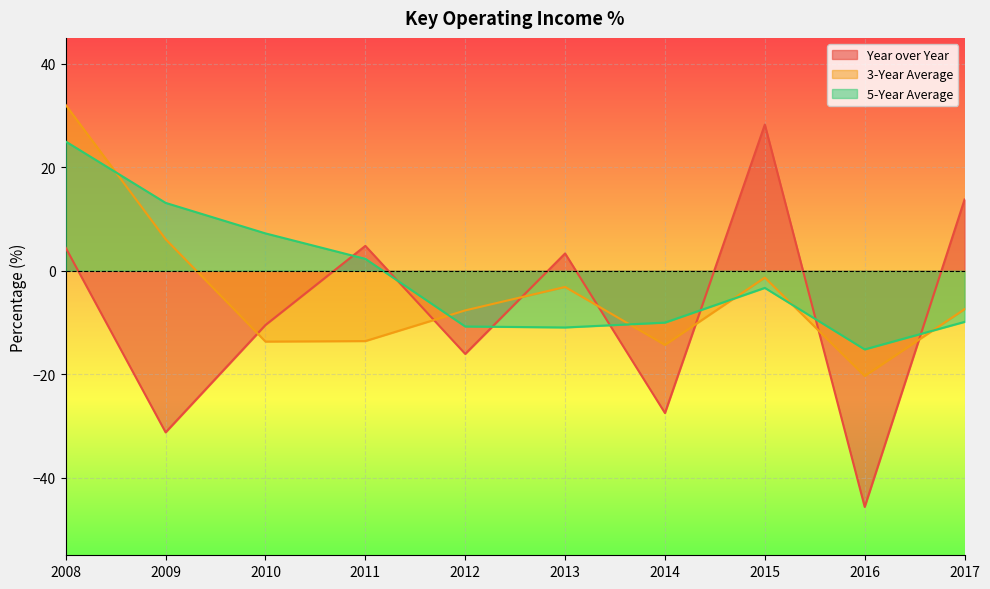

Reading left to right, transcribe all the data shown in this chart.

Year over Year: 4.4	-31.2	-10.5	4.8	-16.1	3.3	-27.5	28.2	-45.6	13.8
3-Year Average: 32.0	6.1	-13.7	-13.6	-7.7	-3.1	-14.3	-1.3	-20.4	-7.4
5-Year Average: 25.0	13.1	7.2	2.3	-10.8	-11.0	-10.0	-3.3	-15.2	-9.9